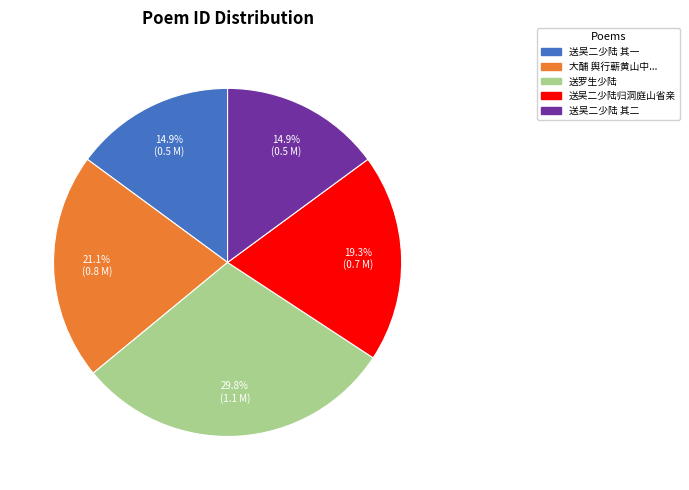

What portion of the pie excludes 送罗生少陆?

70.2%